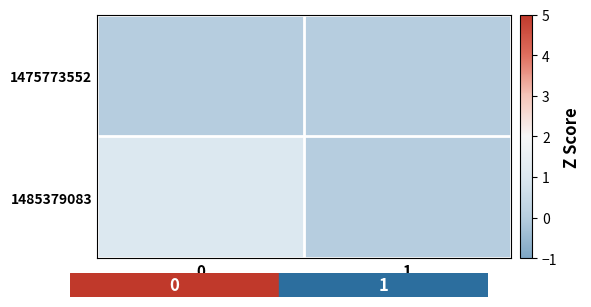

How many distinct data groups are displayed?

2